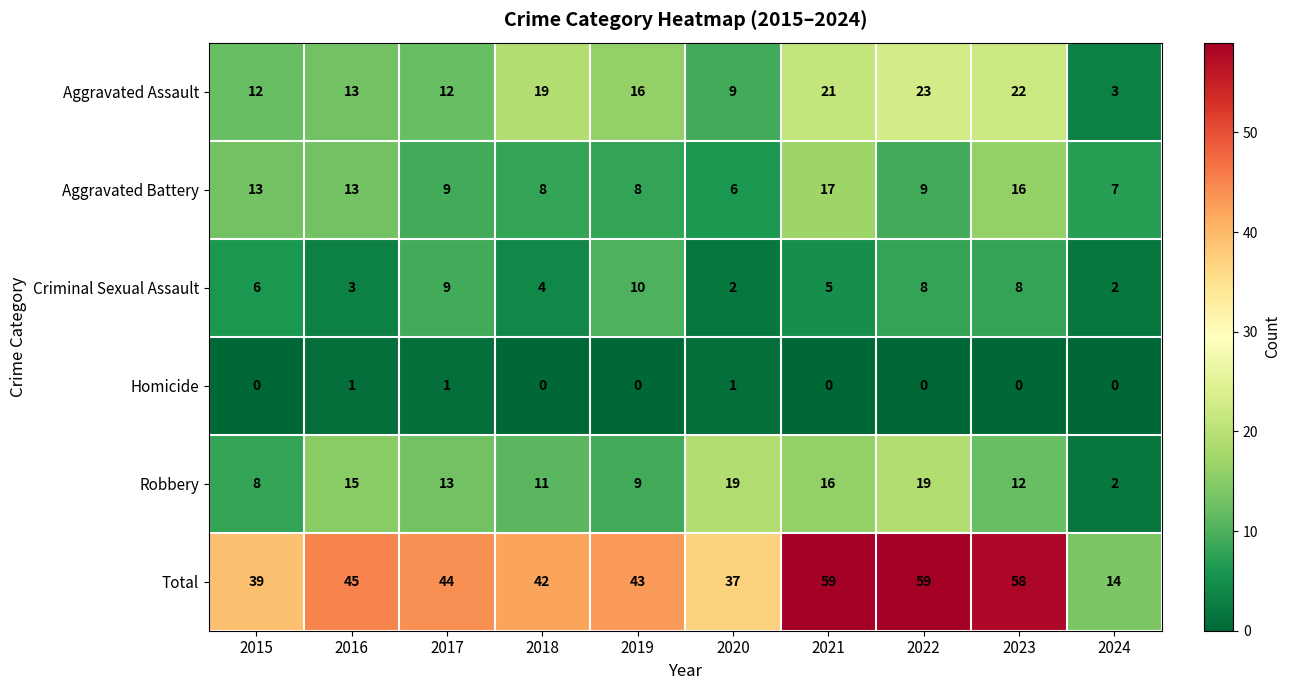

Between 2020 and 2023, which series saw the biggest shift?

Total